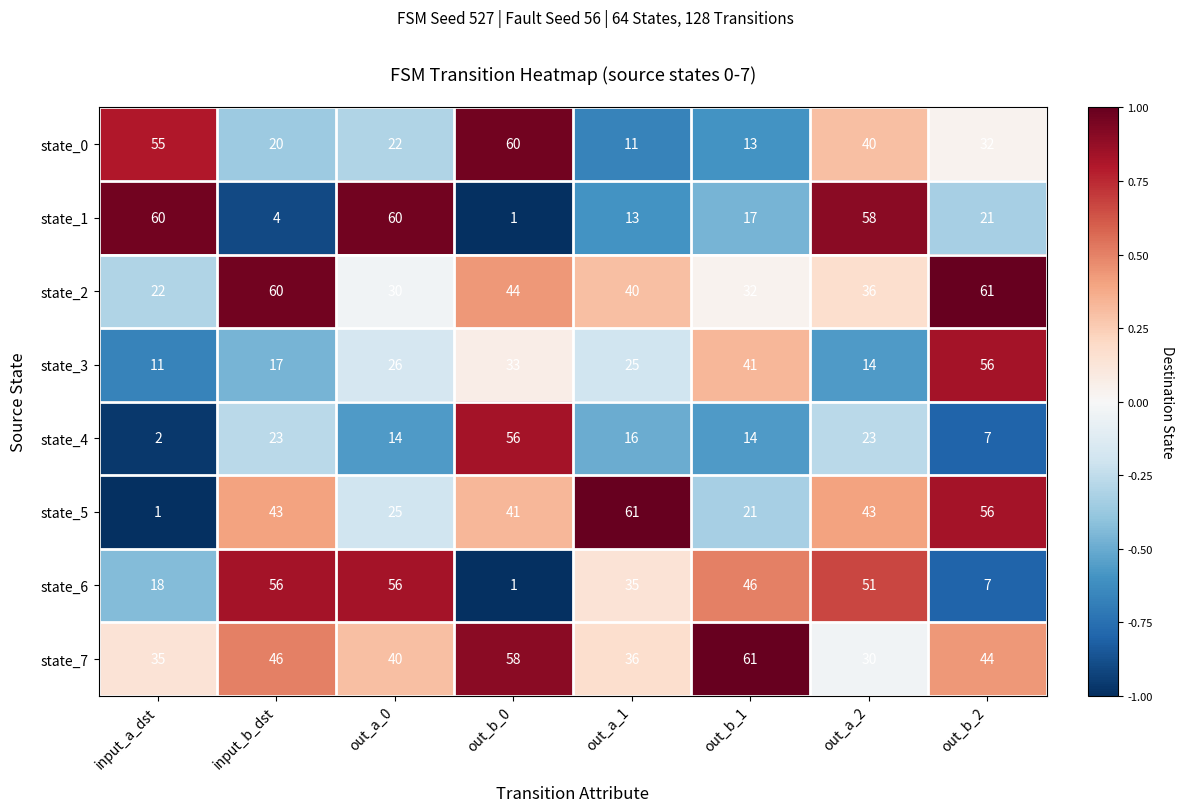

Which category has the lowest value in the state_6 series?

out_b_0